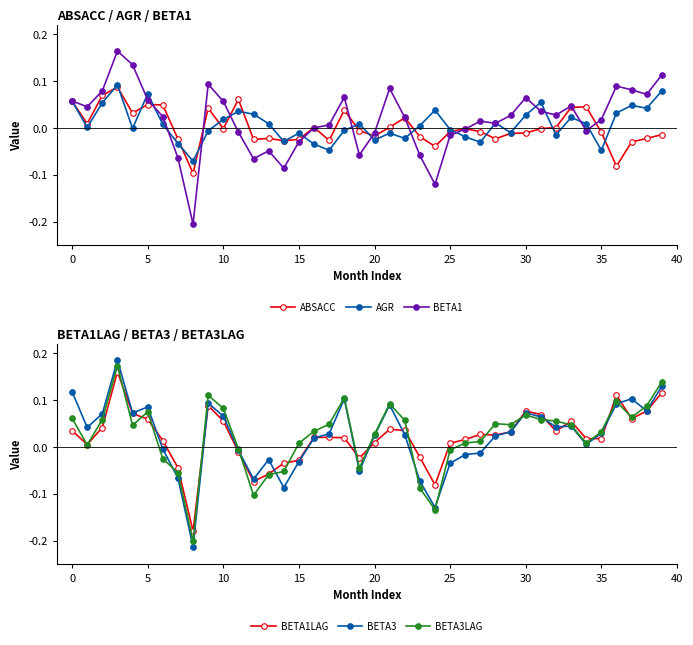

Is the value of BETA1LAG at 27 greater than the value of AGR at 29?

Yes